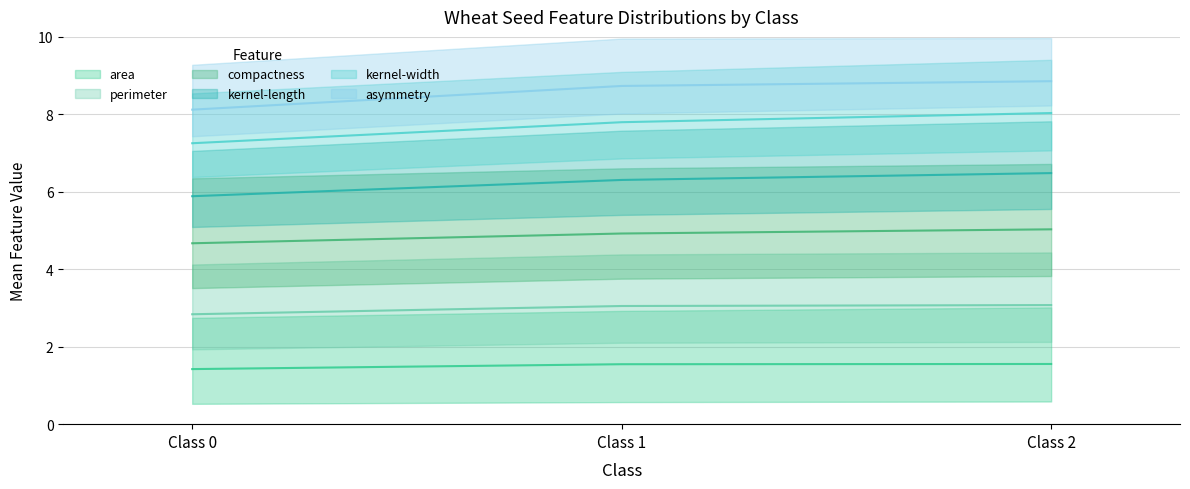

Which has a higher value, Class 1 or Class 2?

Class 2